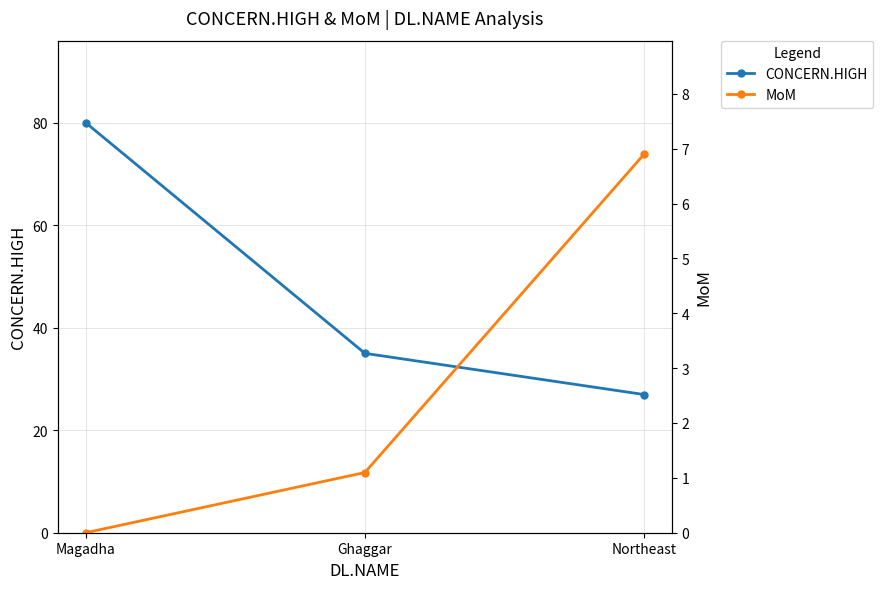

Which category has the highest value across all series?

Magadha